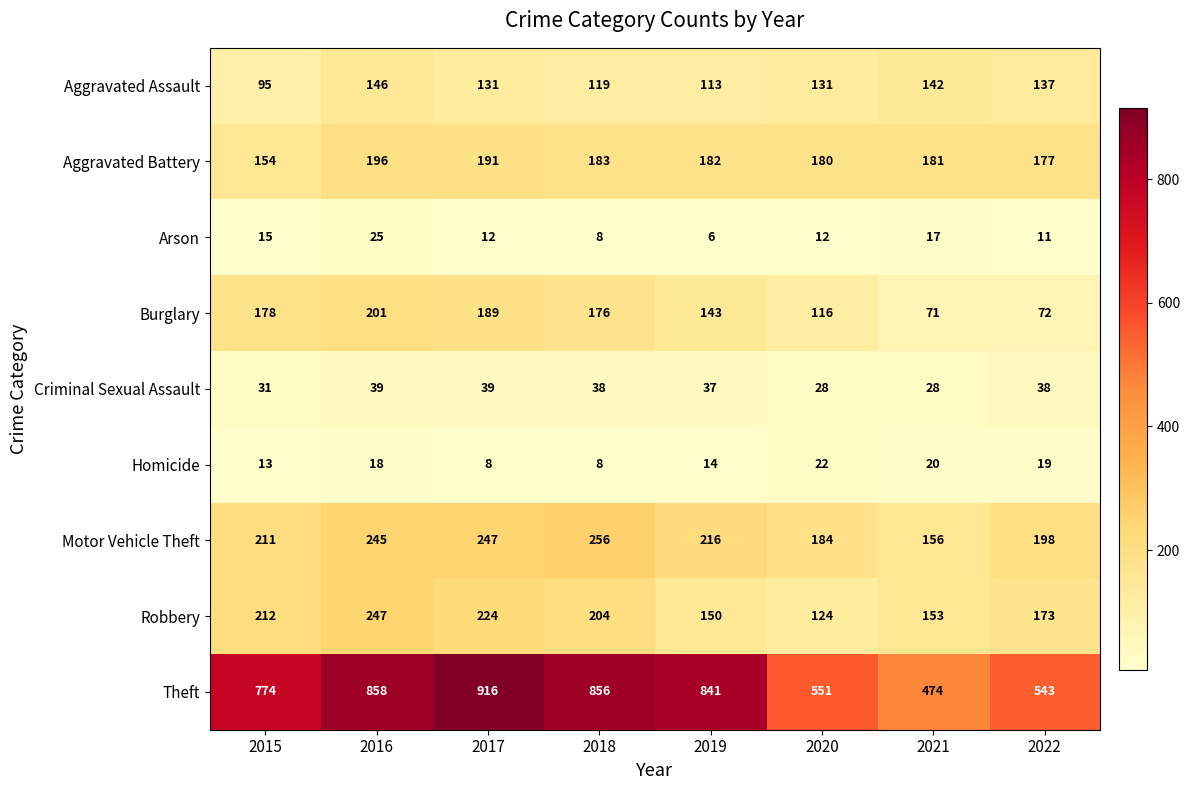

What is the spread (max minus min) of values at 2020?

539